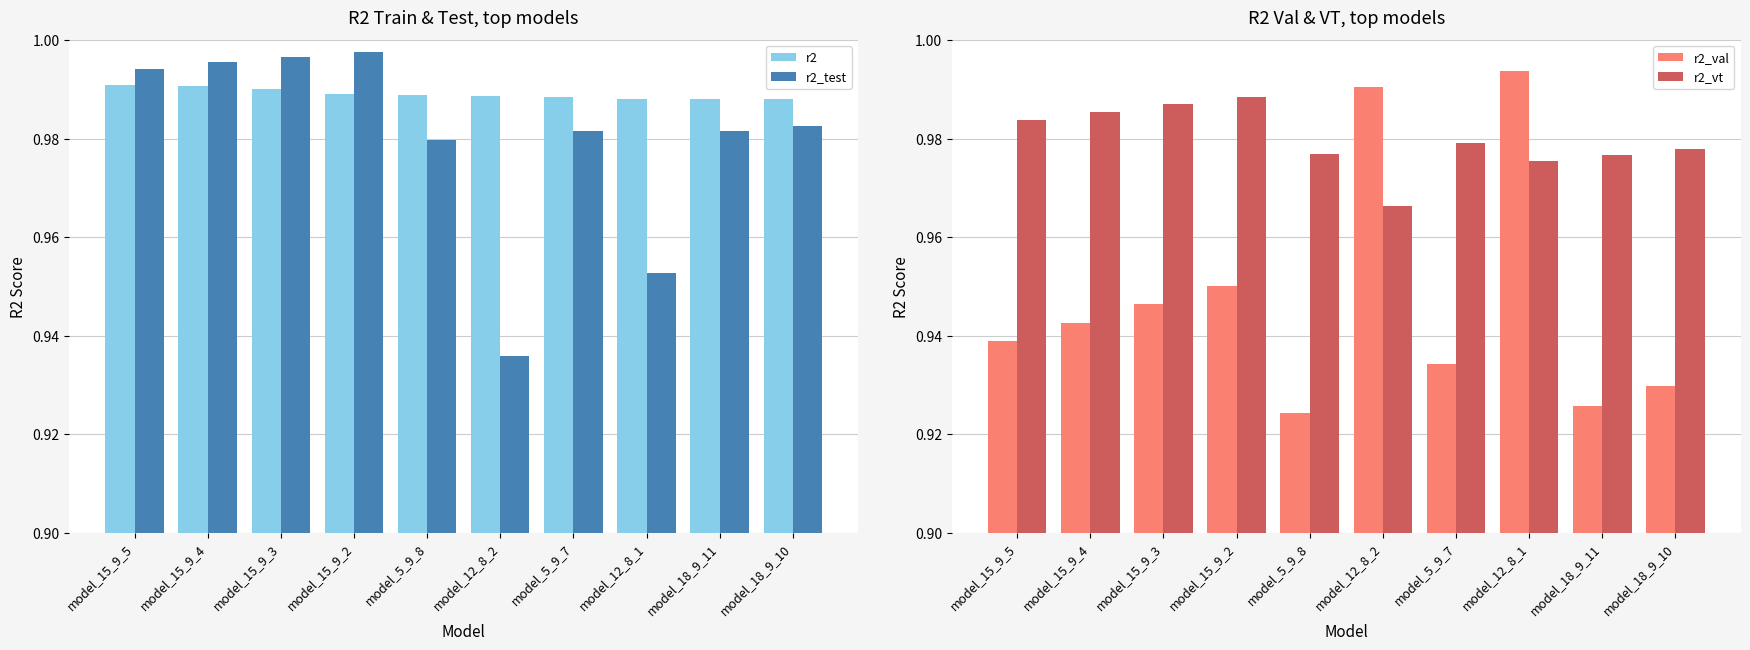

What is the average value of the r2_val series?

0.9